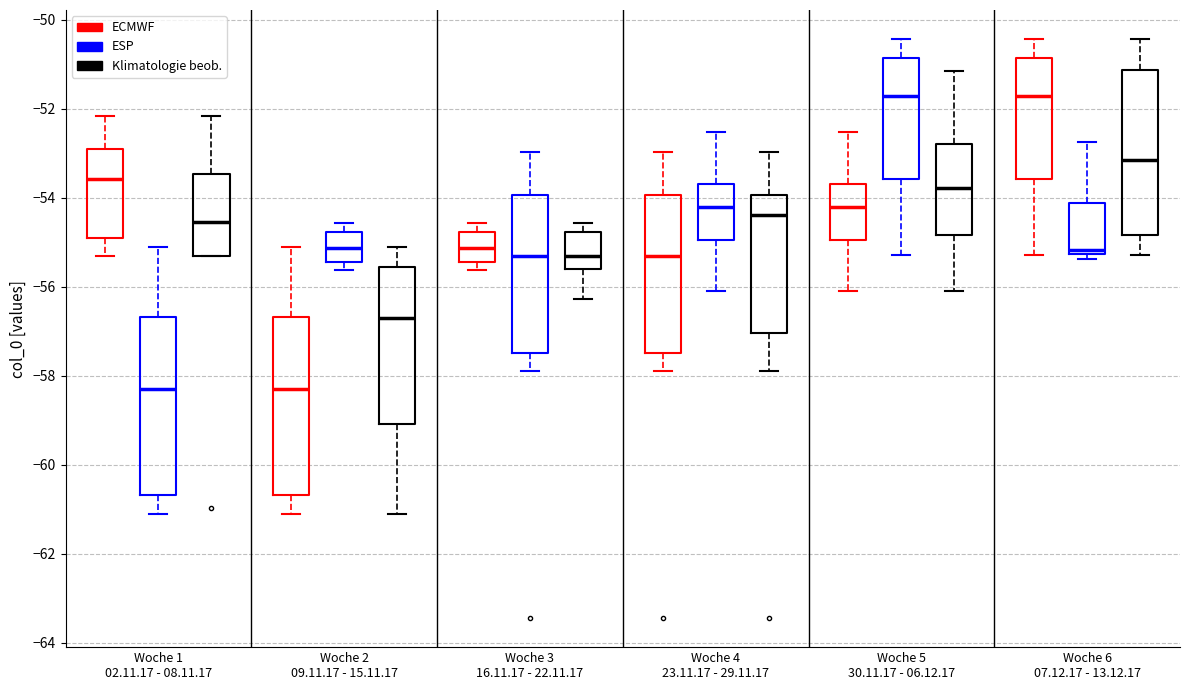

Reading left to right, read every box against the y-axis: the position of its median line, the range the box covers, and the ends of its whiskers. The values are not printed on the chart, so give them approximately, as read against the axis.

Woche 1 02.11.17 - 08.11.17 (ECMWF): median -53.6, box -55.0 to -52.8, whiskers -55.4 to -52.2
Woche 1 02.11.17 - 08.11.17 (ESP): median -58.4, box -60.6 to -56.6, whiskers -61.2 to -55.2
Woche 1 02.11.17 - 08.11.17 (Klimatologie beob.): median -54.6, box -55.4 to -53.4, whiskers -55.4 to -52.2
Woche 2 09.11.17 - 15.11.17 (ECMWF): median -58.4, box -60.6 to -56.6, whiskers -61.2 to -55.2
Woche 2 09.11.17 - 15.11.17 (ESP): median -55.2, box -55.4 to -54.8, whiskers -55.6 to -54.6
Woche 2 09.11.17 - 15.11.17 (Klimatologie beob.): median -56.8, box -59.0 to -55.6, whiskers -61.2 to -55.2
Woche 3 16.11.17 - 22.11.17 (ECMWF): median -55.2, box -55.4 to -54.8, whiskers -55.6 to -54.6
Woche 3 16.11.17 - 22.11.17 (ESP): median -55.4, box -57.4 to -54.0, whiskers -57.8 to -53.0
Woche 3 16.11.17 - 22.11.17 (Klimatologie beob.): median -55.4, box -55.6 to -54.8, whiskers -56.2 to -54.6
Woche 4 23.11.17 - 29.11.17 (ECMWF): median -55.4, box -57.4 to -54.0, whiskers -57.8 to -53.0
Woche 4 23.11.17 - 29.11.17 (ESP): median -54.2, box -55.0 to -53.6, whiskers -56.0 to -52.6
Woche 4 23.11.17 - 29.11.17 (Klimatologie beob.): median -54.4, box -57.0 to -54.0, whiskers -57.8 to -53.0
Woche 5 30.11.17 - 06.12.17 (ECMWF): median -54.2, box -55.0 to -53.6, whiskers -56.0 to -52.6
Woche 5 30.11.17 - 06.12.17 (ESP): median -51.8, box -53.6 to -50.8, whiskers -55.2 to -50.4
Woche 5 30.11.17 - 06.12.17 (Klimatologie beob.): median -53.8, box -54.8 to -52.8, whiskers -56.0 to -51.2
Woche 6 07.12.17 - 13.12.17 (ECMWF): median -51.8, box -53.6 to -50.8, whiskers -55.2 to -50.4
Woche 6 07.12.17 - 13.12.17 (ESP): median -55.2 (just above the box's lower edge), box -55.2 to -54.2, whiskers -55.4 to -52.8
Woche 6 07.12.17 - 13.12.17 (Klimatologie beob.): median -53.2, box -54.8 to -51.2, whiskers -55.2 to -50.4